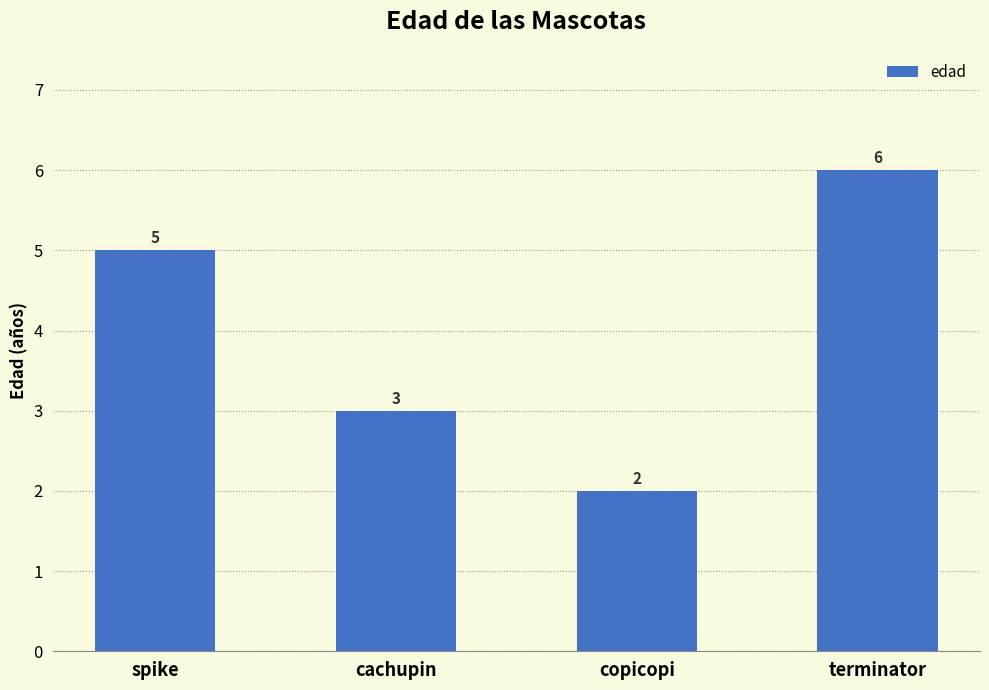

The value at cachupin is 3. True or false?

True